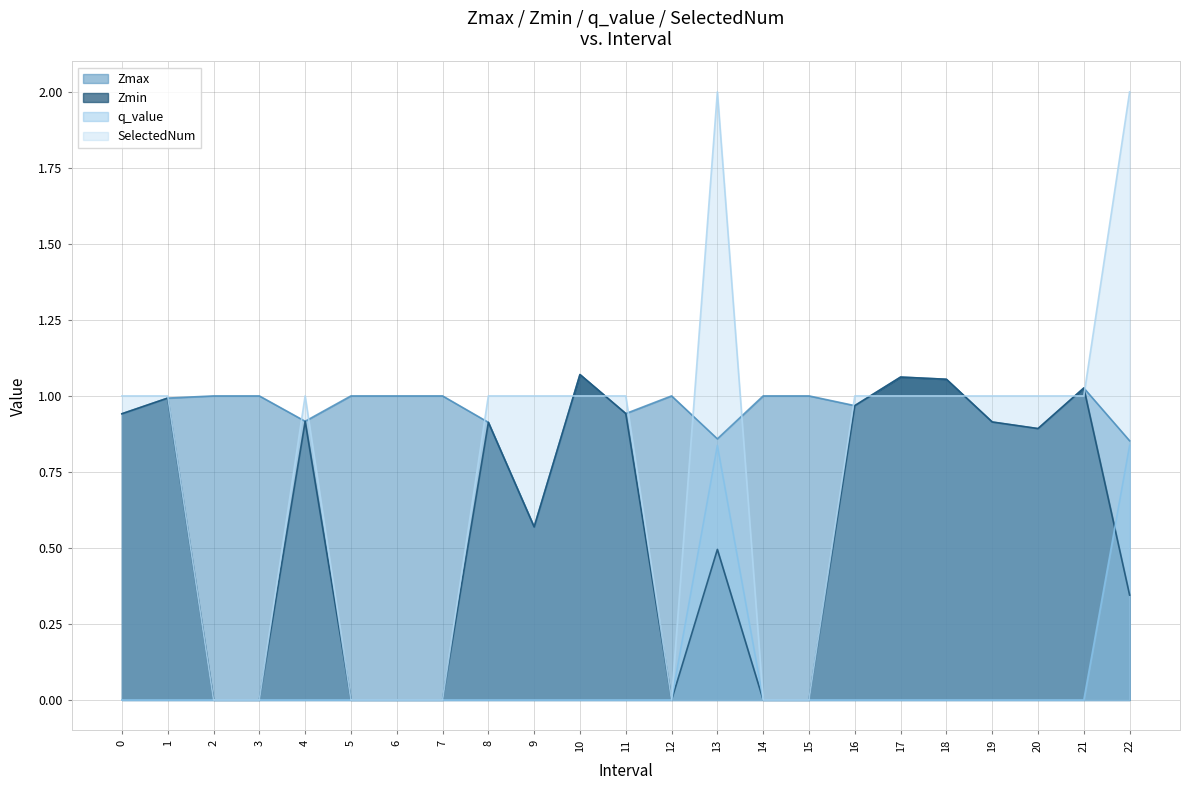

In SelectedNum, how many points are lower than both neighbors (excluding endpoints)?

1